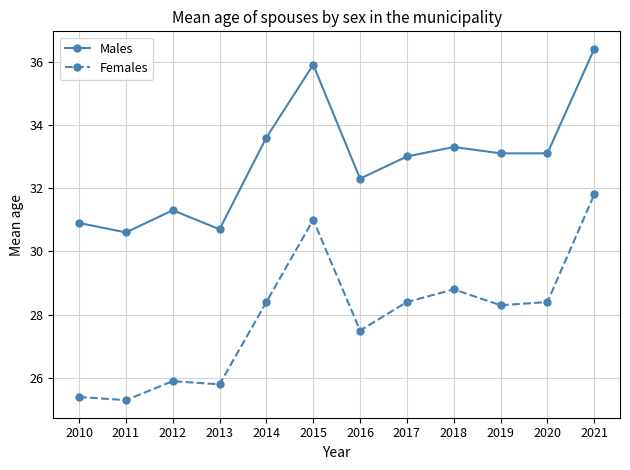

True or false: Females and Males intersect in this chart.

False